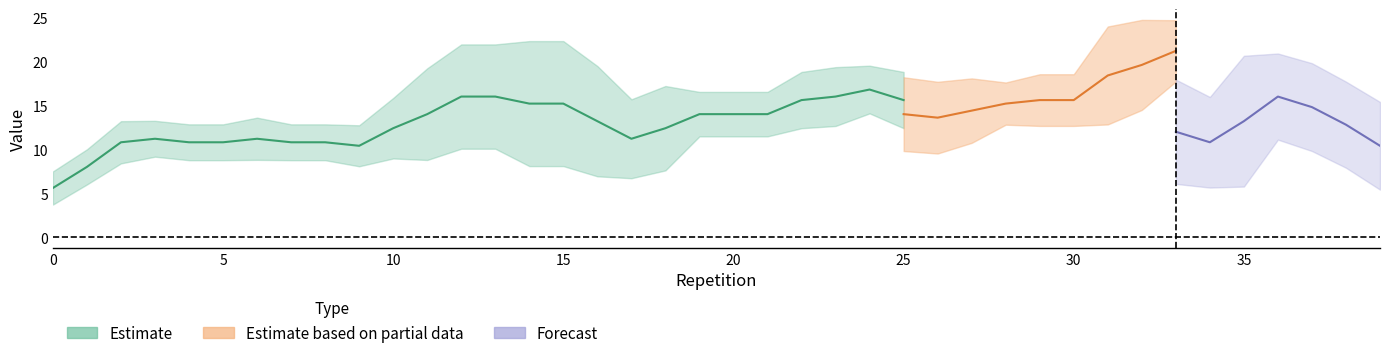

Between 25 and 10, which is larger?

25